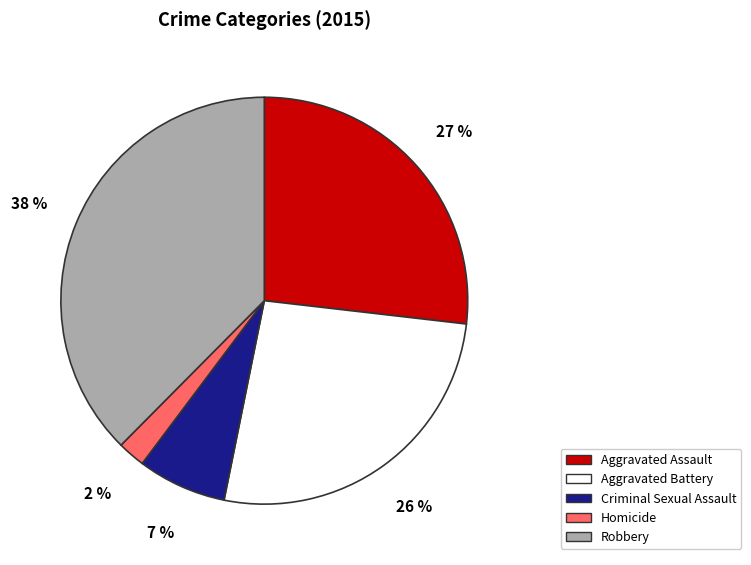

How many slices are in this pie chart?

5